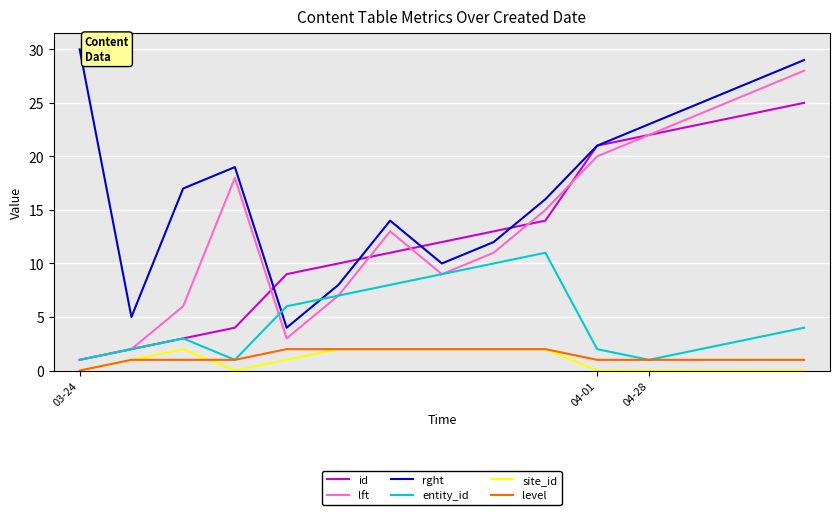

Which series has the widest spread of values?

lft